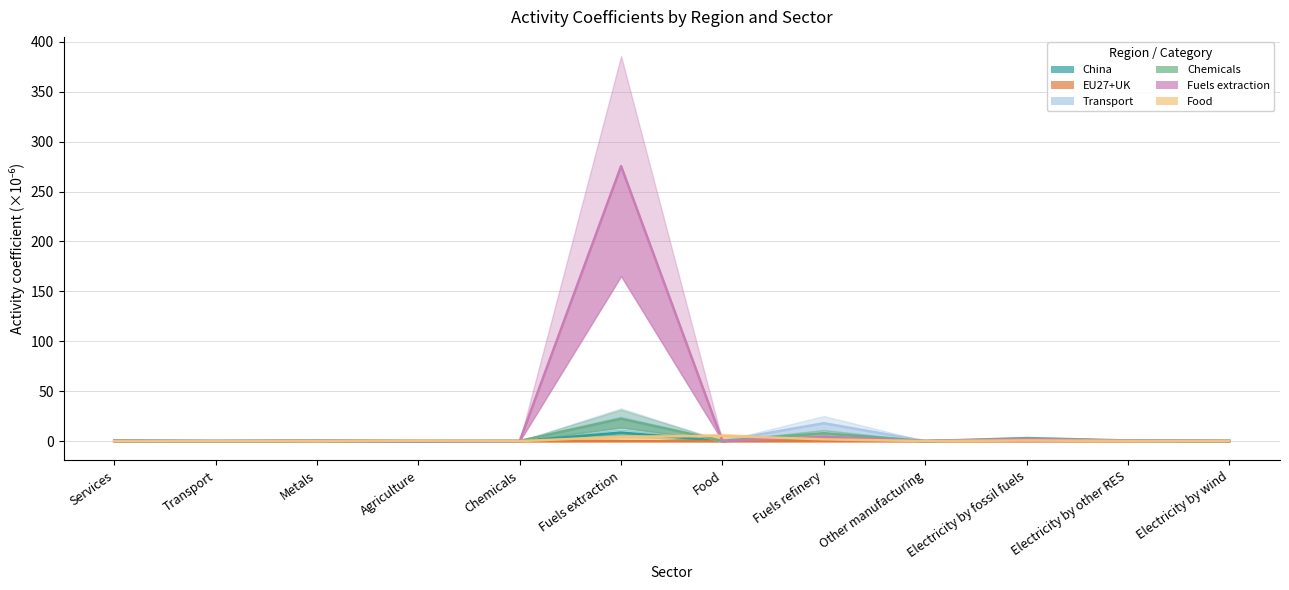

Does the chart have visible grid lines?

Yes